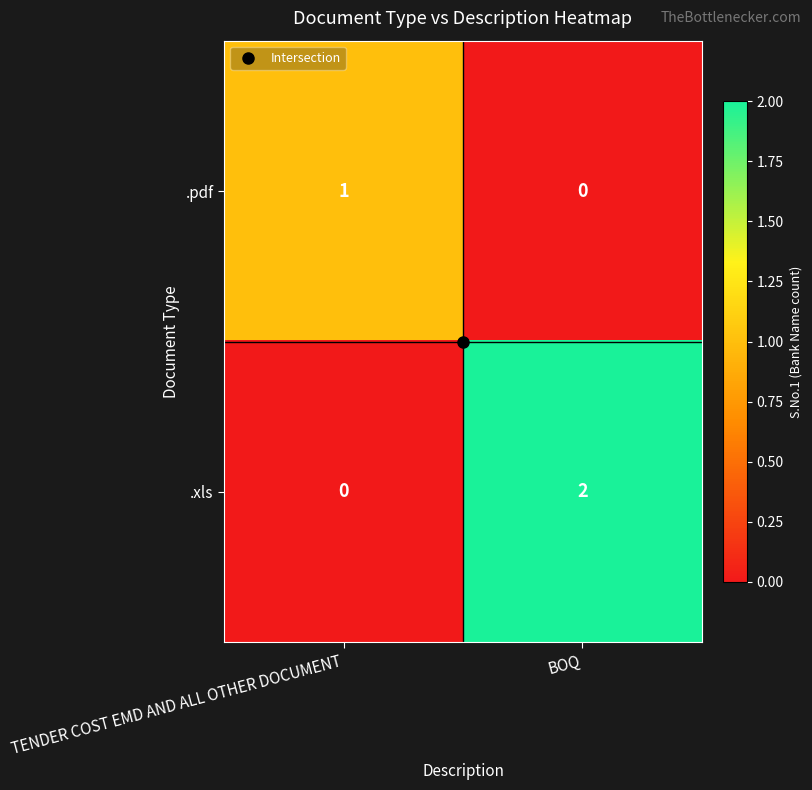

At which label does .xls reach its minimum?

TENDER COST EMD AND ALL OTHER DOCUMENT